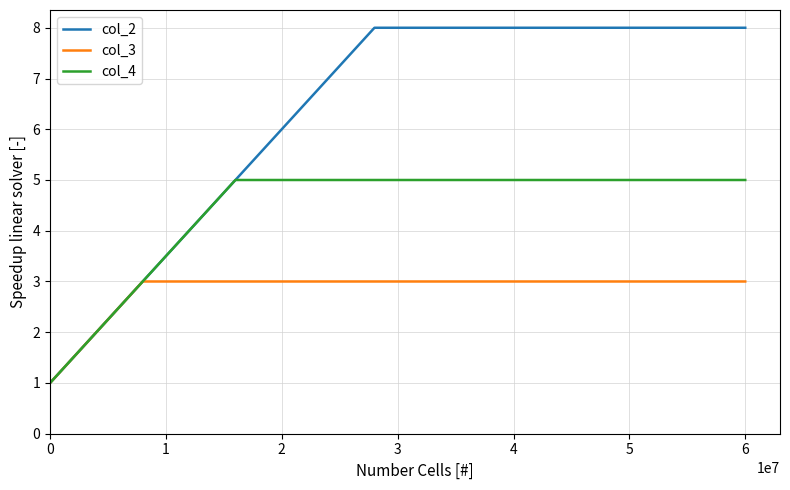

Which series has the largest total across all categories?

col_2